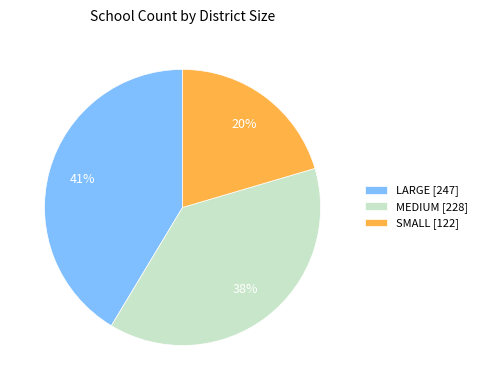

Which slice is the smallest?

SMALL